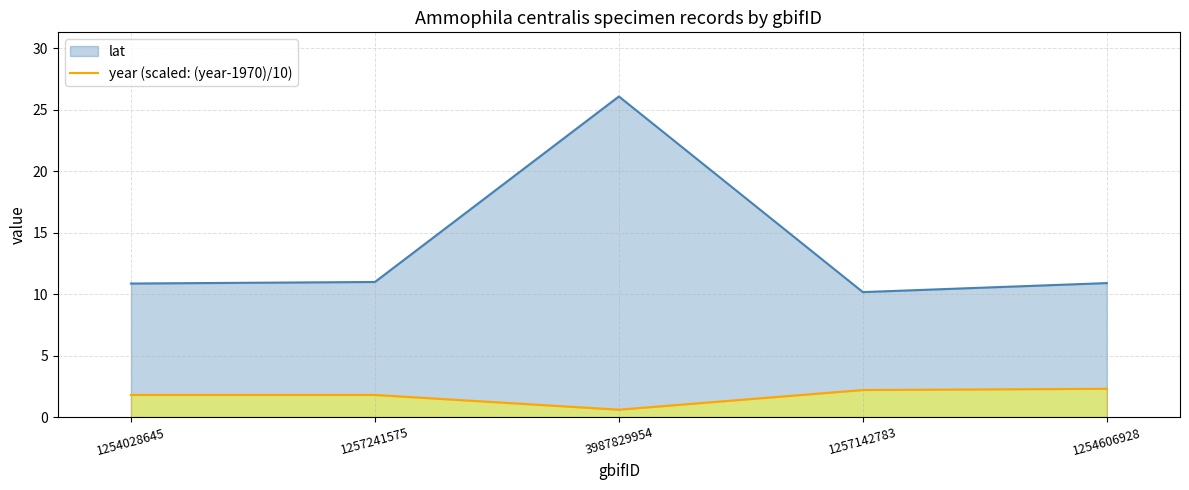

Which label corresponds to the smallest value in the chart?

3987829954